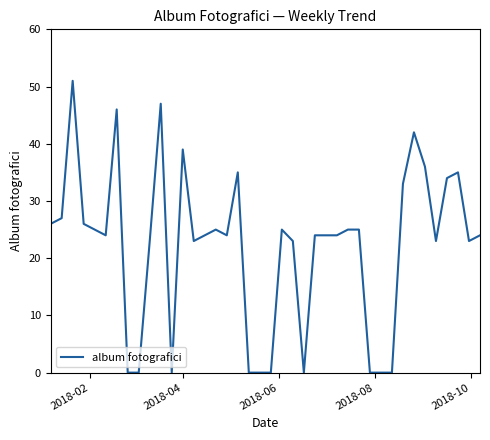

What is the greatest value displayed?

51